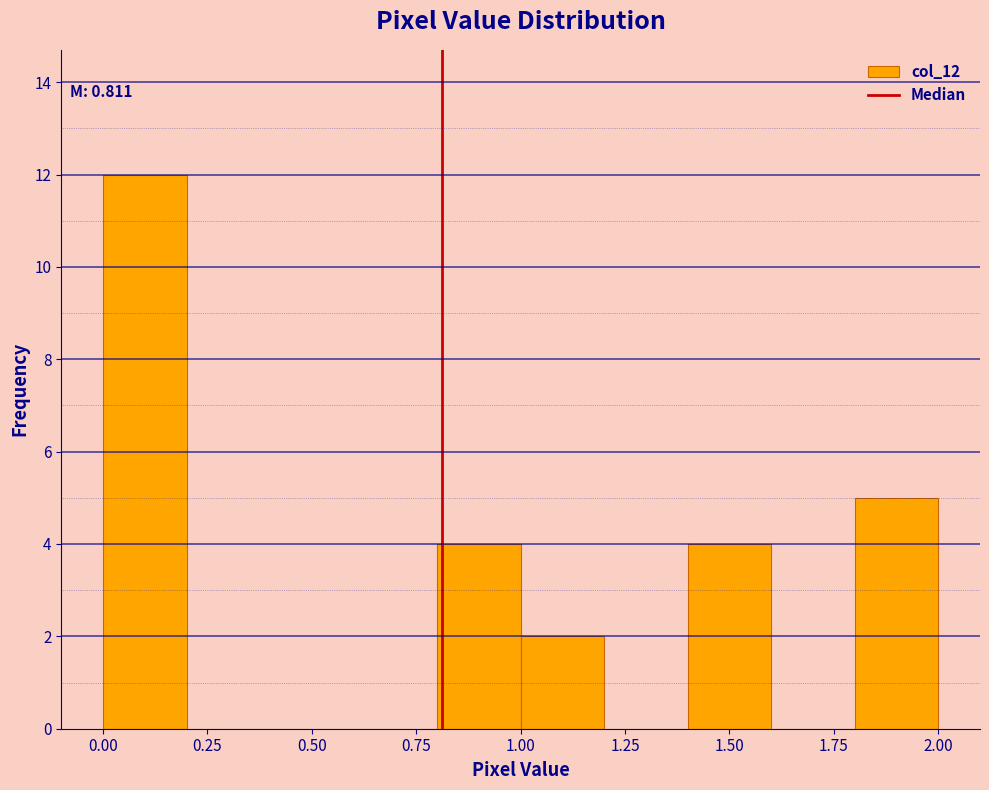

Over which range of the x-axis is the bar tallest?

0.0 to 0.2